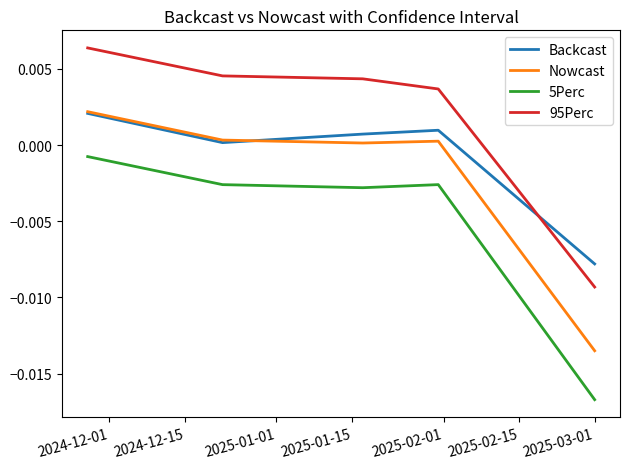

Which series has the largest total across all categories?

95Perc